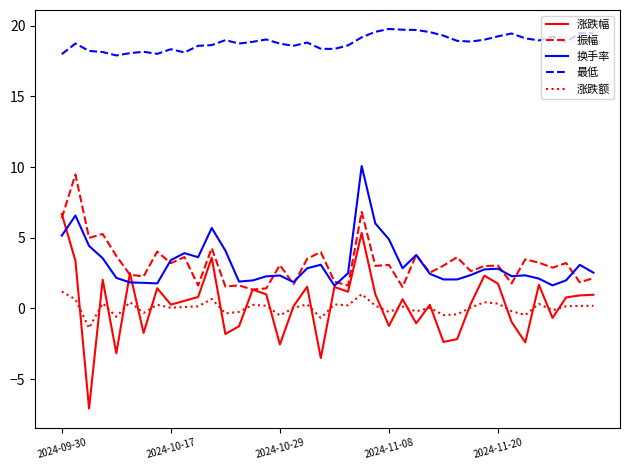

What is the smallest value displayed?

-7.1